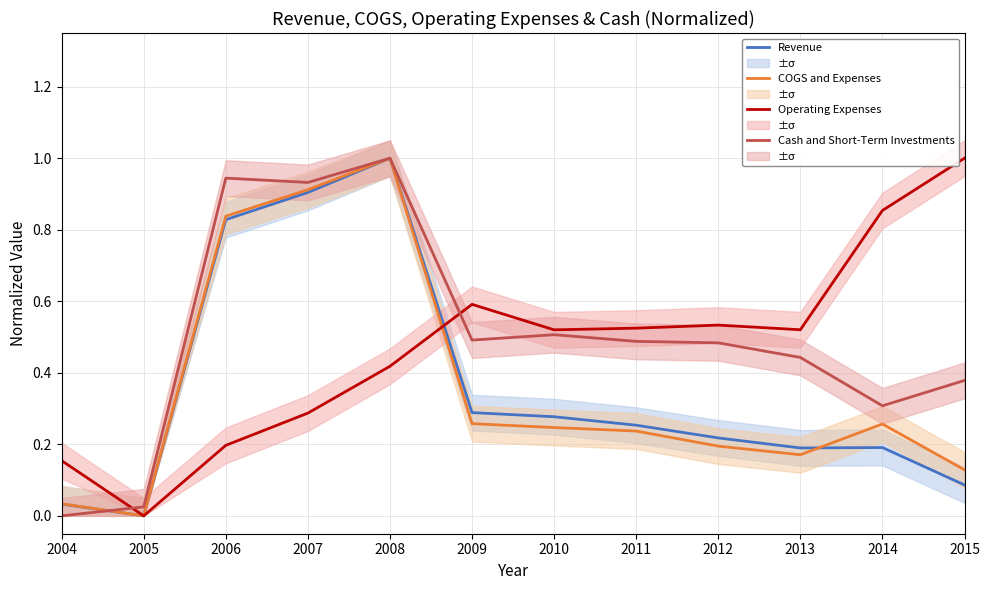

How many intersections are there between COGS and Expenses and Revenue?

1